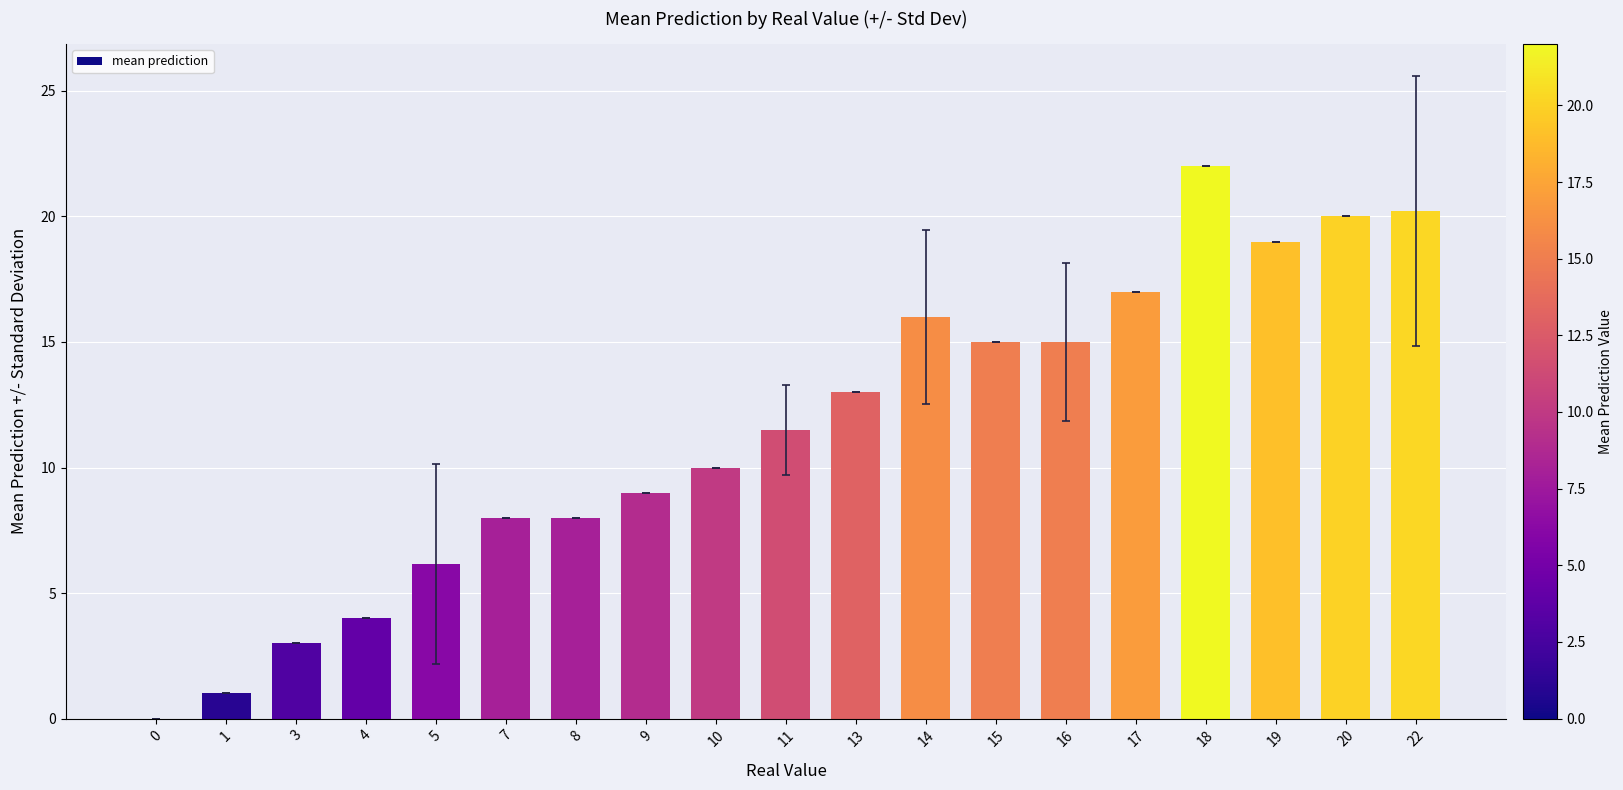

What is the ratio of the value at 15 to the value at 16?

1.0